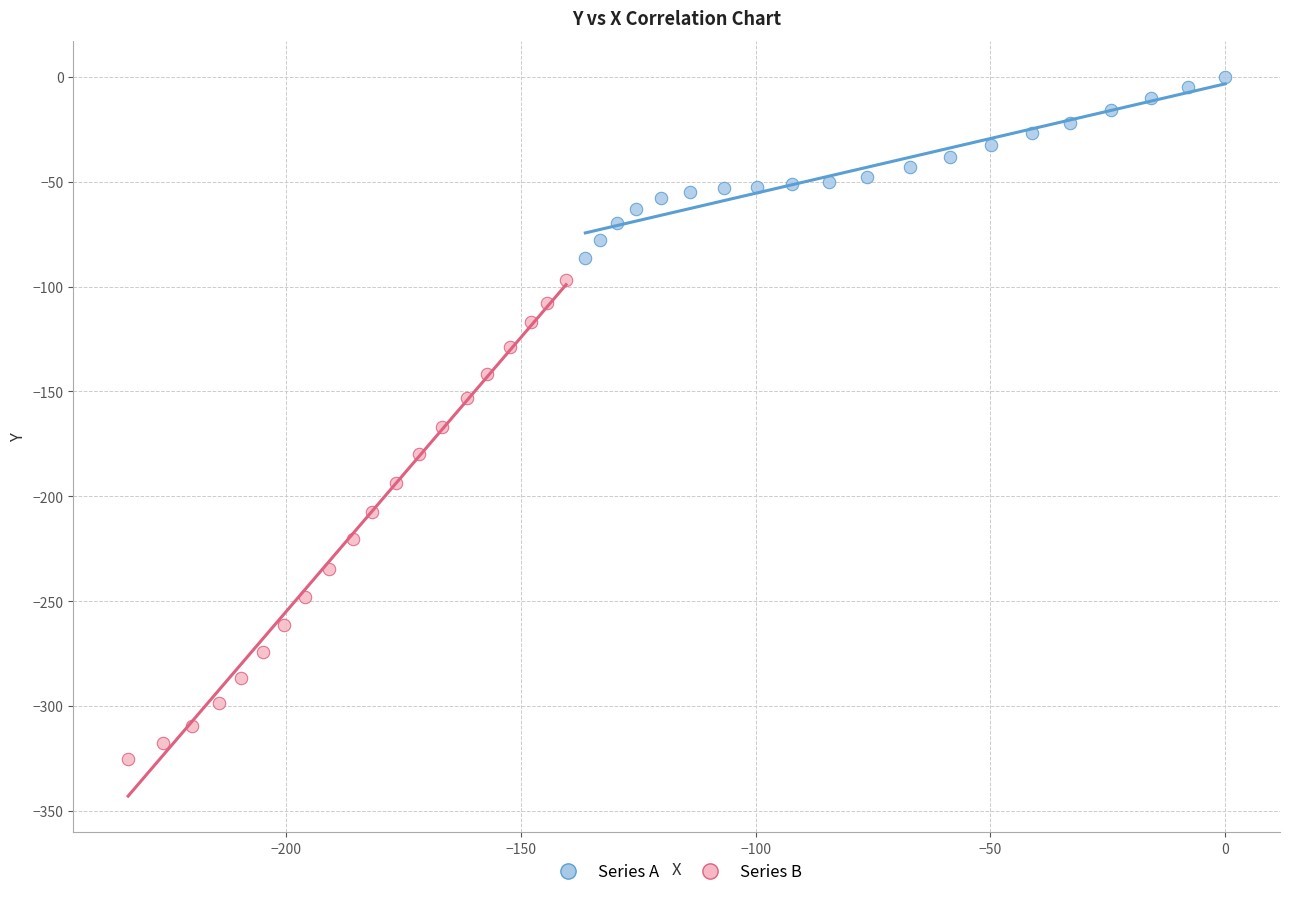

Which series contains the lowest Y value?

Series B